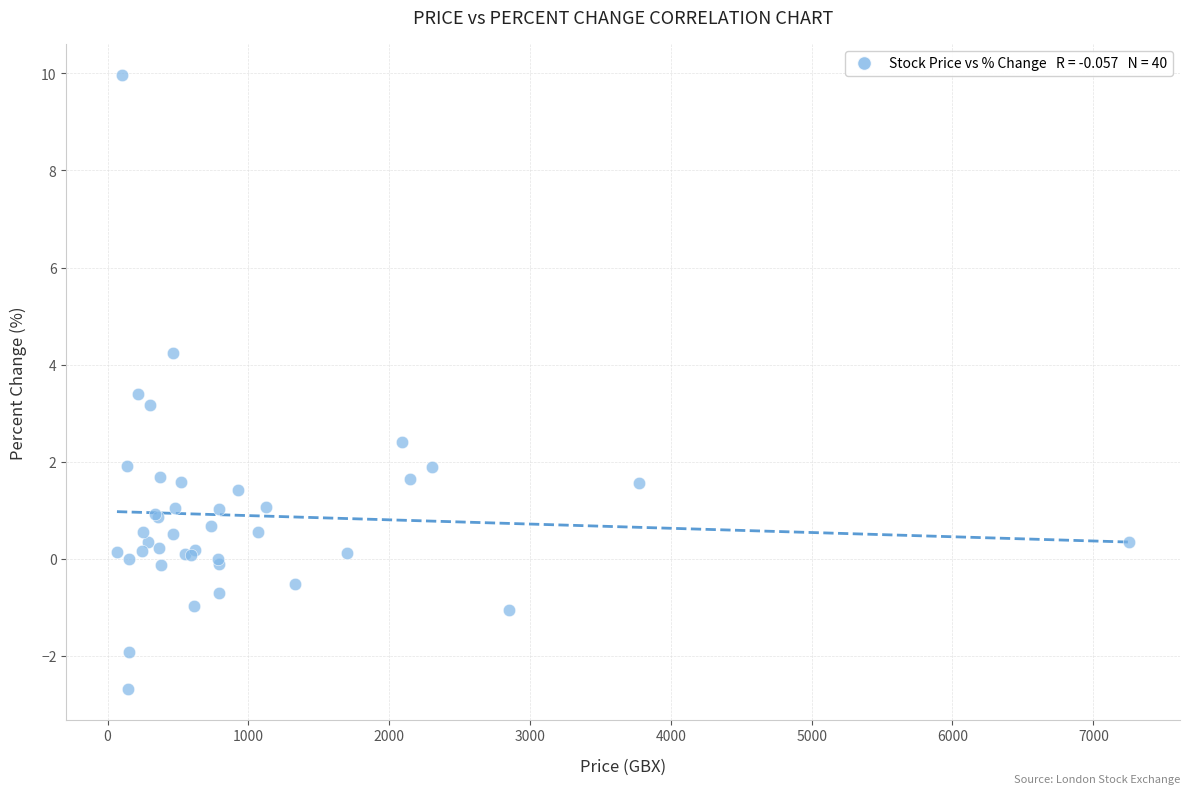

What Y value in the scatter plot is closest to 3?

3.2